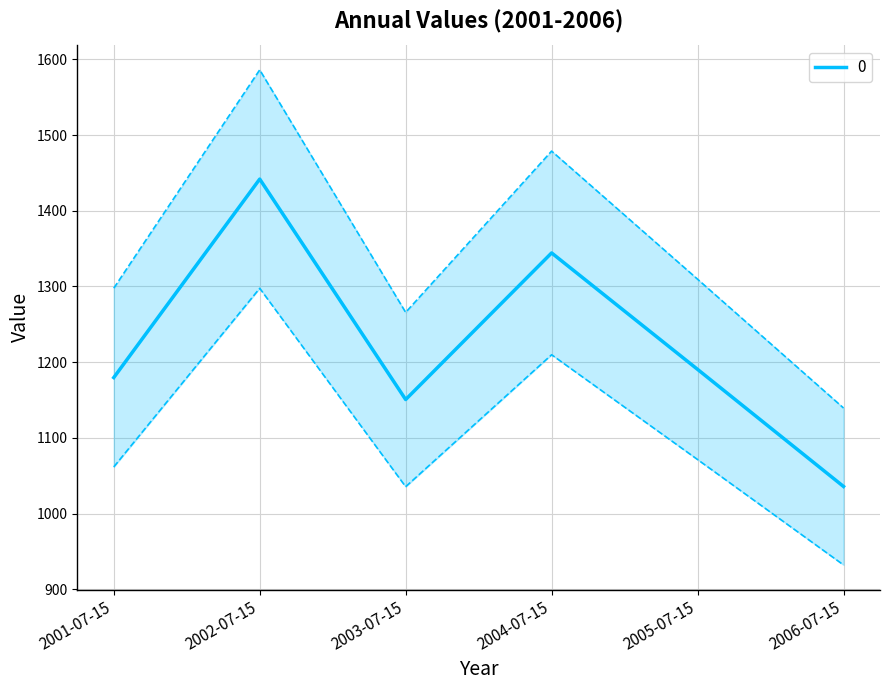

What is the sum of the values at 2004-07-15 and 2006-07-15?

2618.4